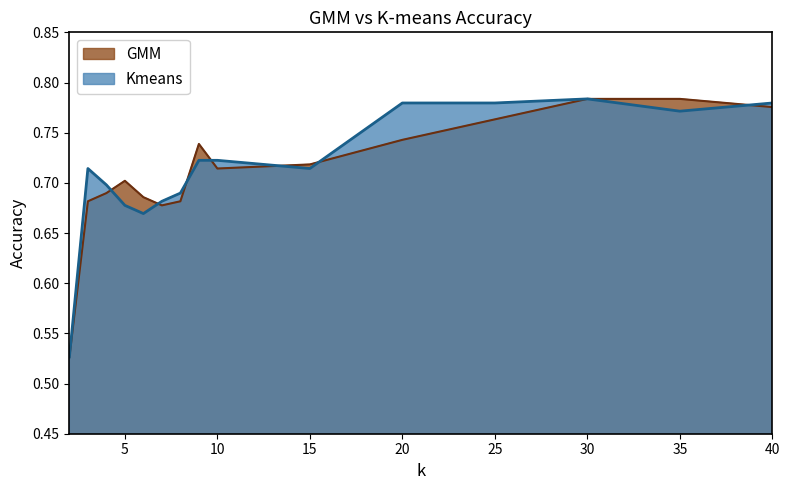

What are all the series names shown in the legend?

GMM, Kmeans